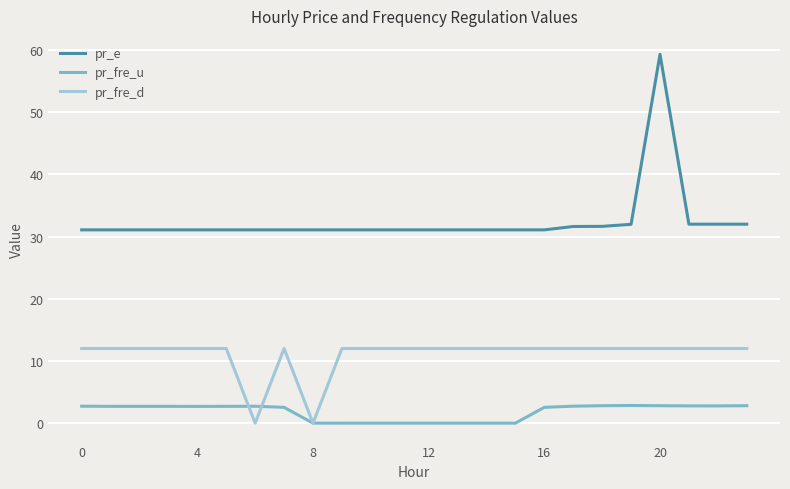

True or false: pr_fre_u and pr_e cross at least once.

False